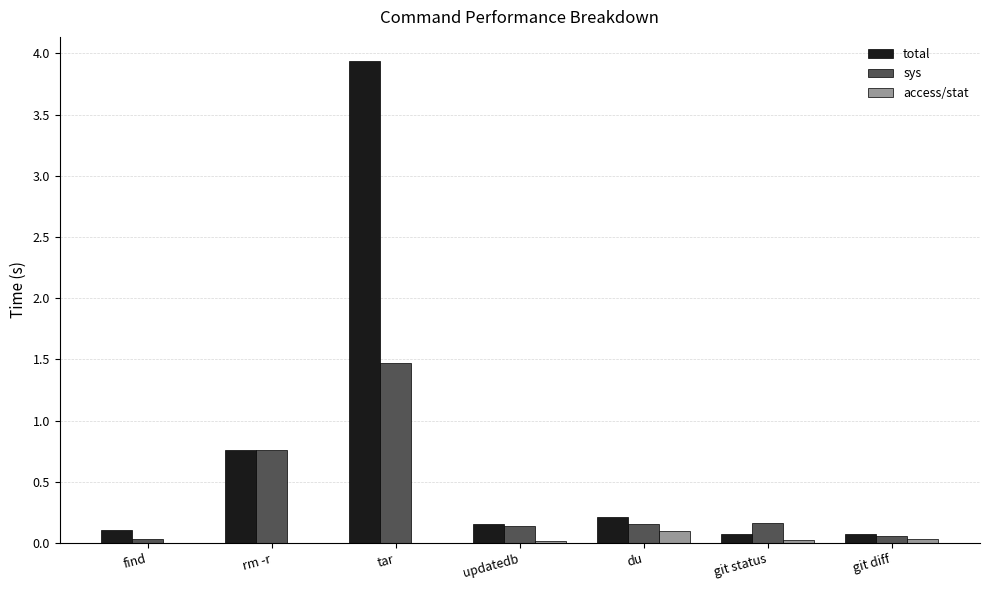

Which series has the largest total across all categories?

total